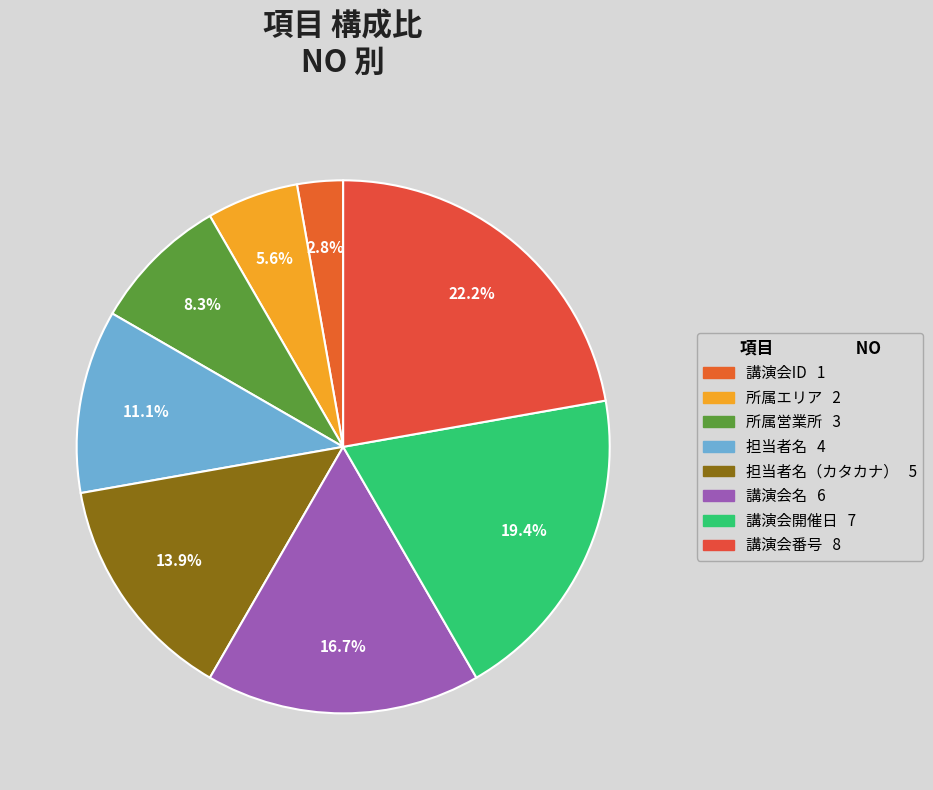

Count the number of slices in the pie.

8